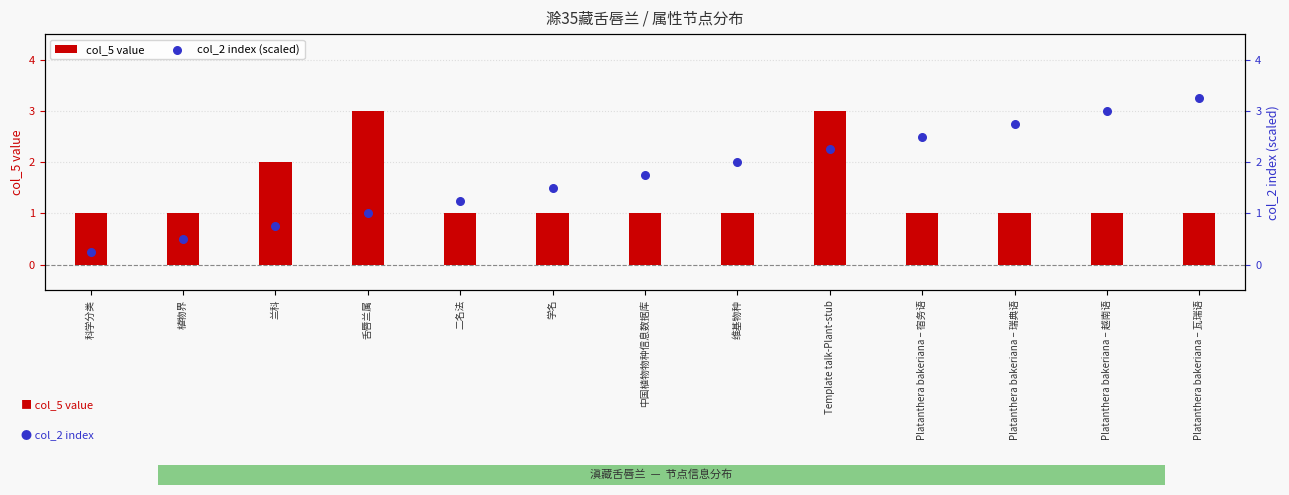

What is the total value across all series at 植物界?

1.5